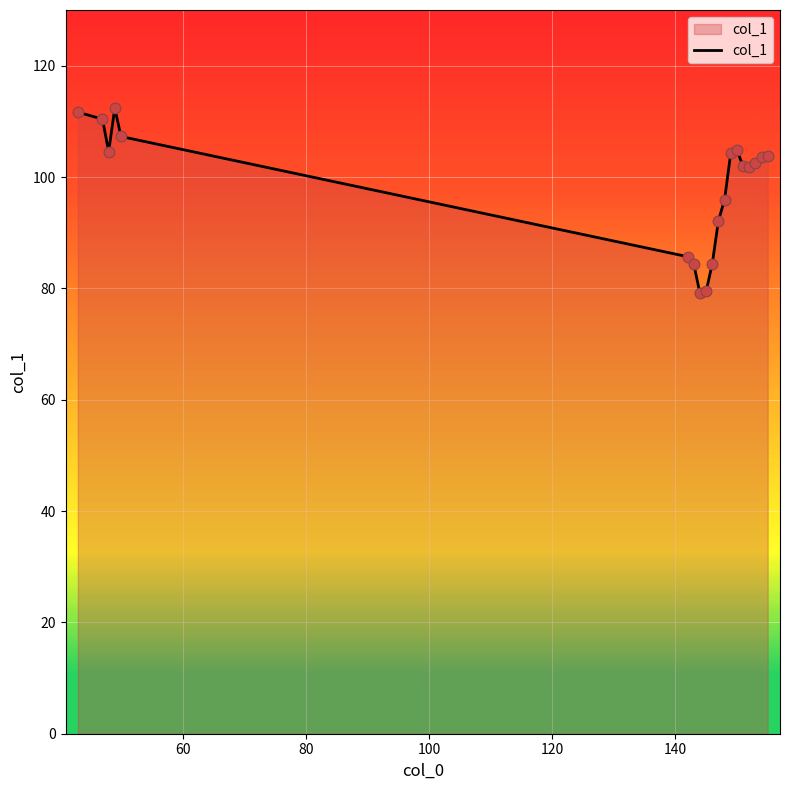

What is the minimum value shown in the chart?

79.1